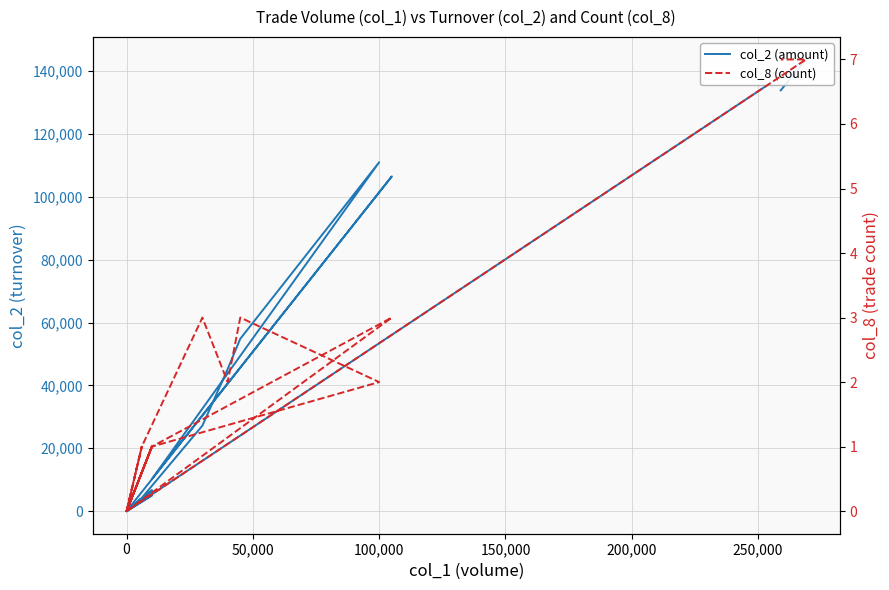

True or false: col_2 (amount) has more than 1 interior local peaks.

True